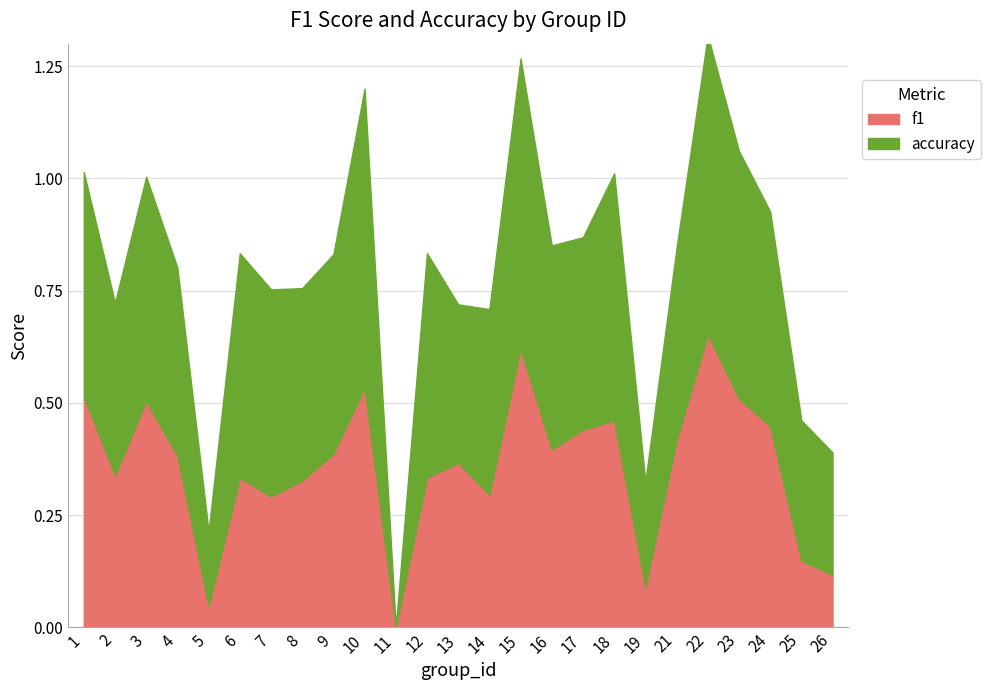

Where is the first local maximum for accuracy?

3